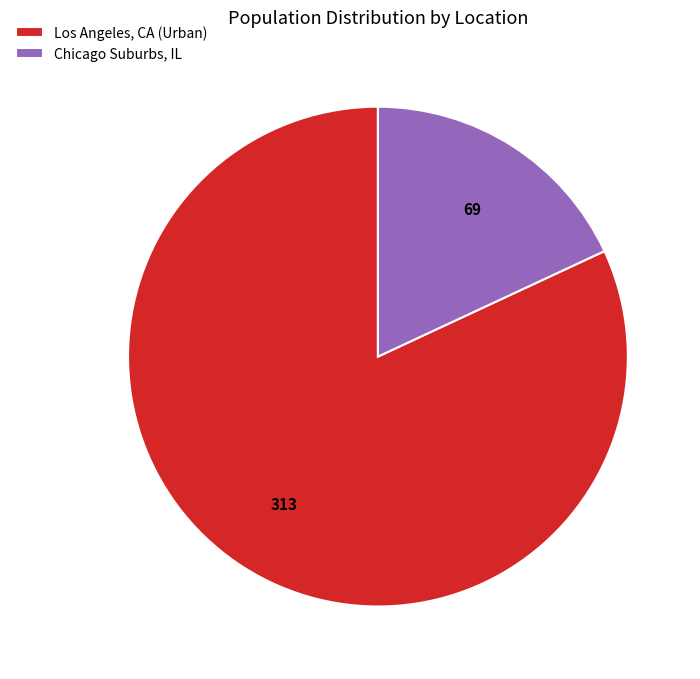

Combined, do Los Angeles, CA (Urban) and Chicago Suburbs, IL account for over 50%?

Yes